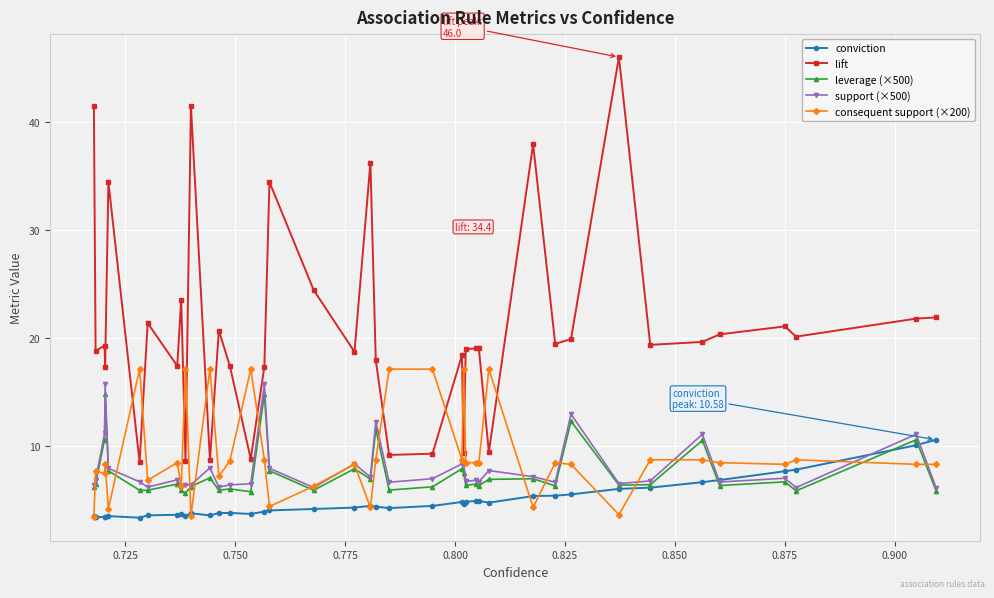

At how many categories does at least one series exceed 45?

1